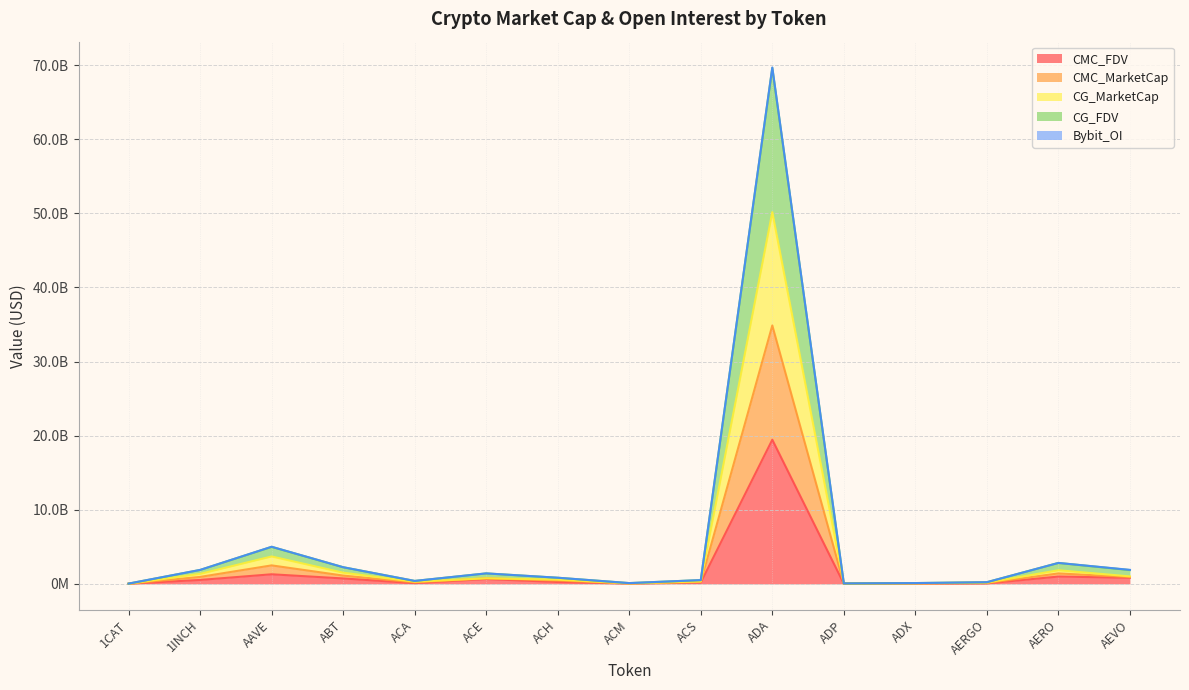

Where does the CMC_FDV series first go above 254592627?

1INCH